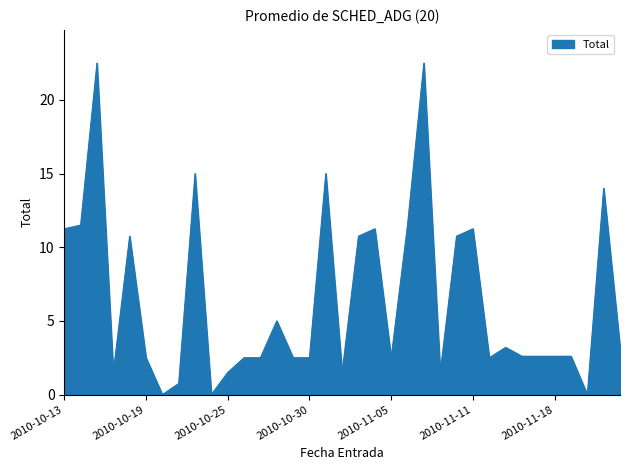

What is the greatest value displayed?

22.5